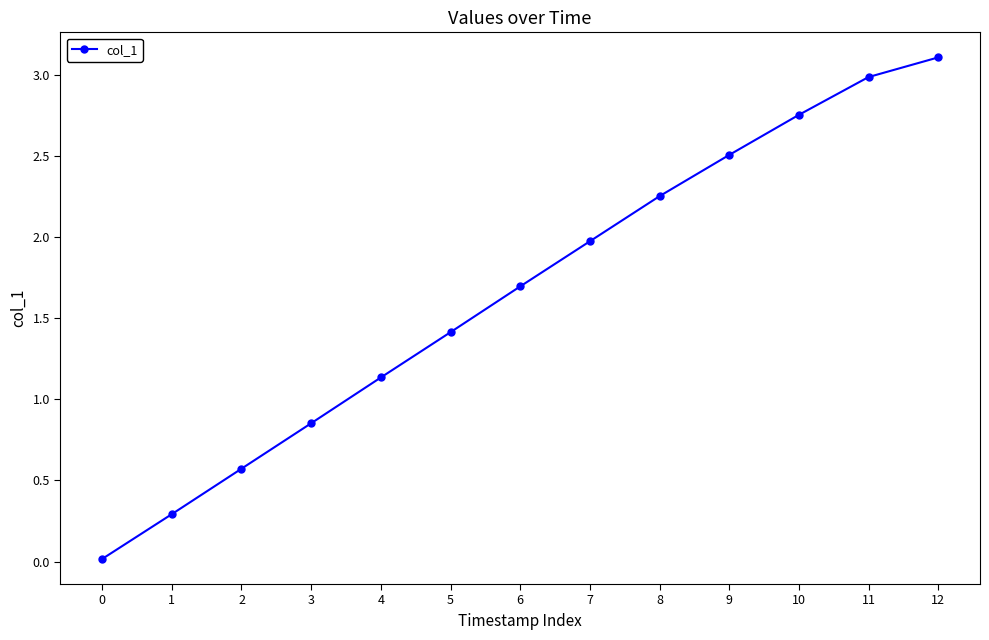

The value at 12 is 0.9. True or false?

False